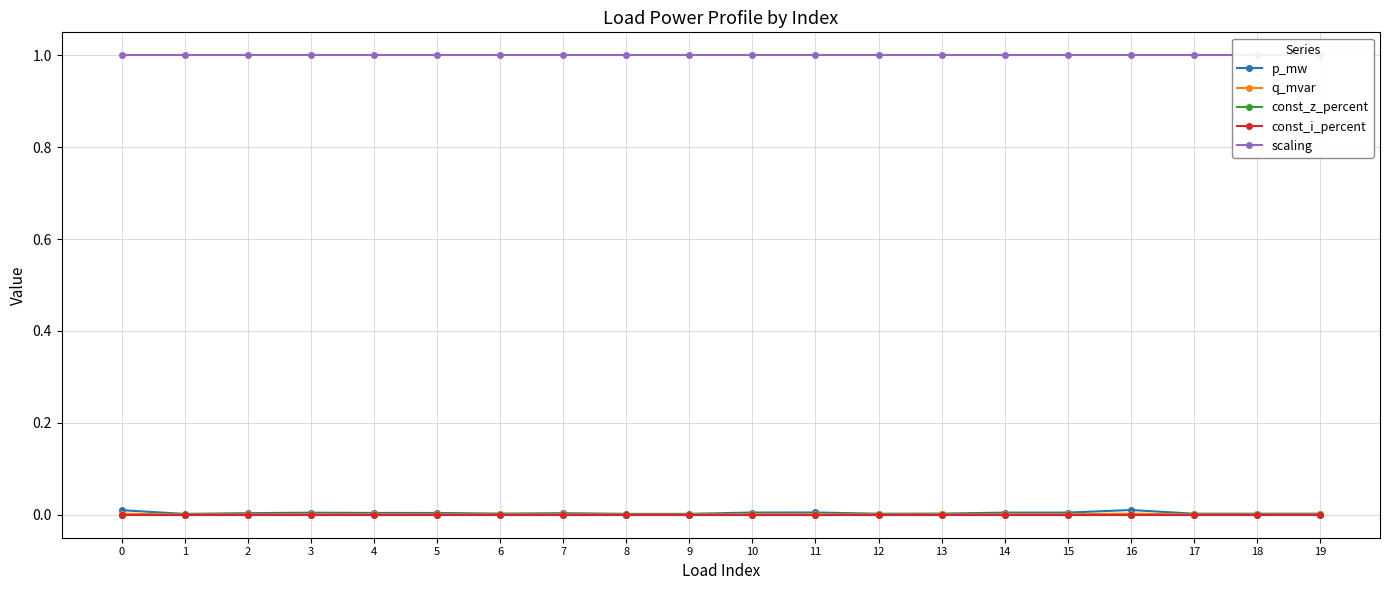

What is the sum of all scaling values?

20.0